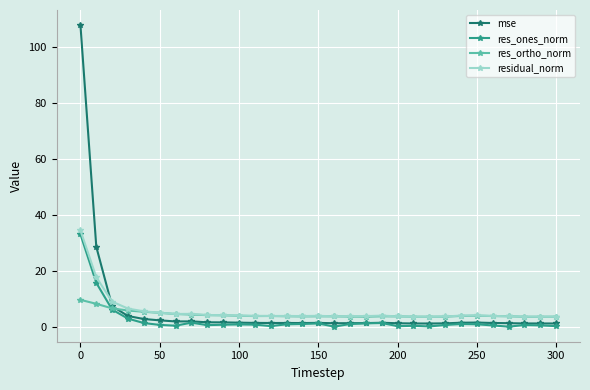

How many intersections are there between mse and res_ortho_norm?

1